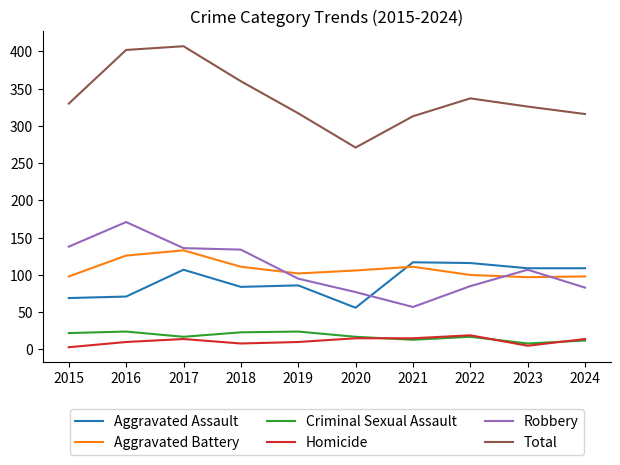

Where is Robbery nearest to the value 114?

2023